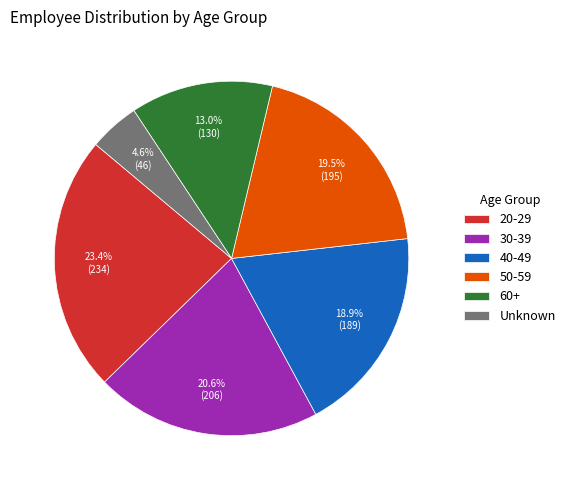

Which has a higher value, 50-59 or 20-29?

20-29